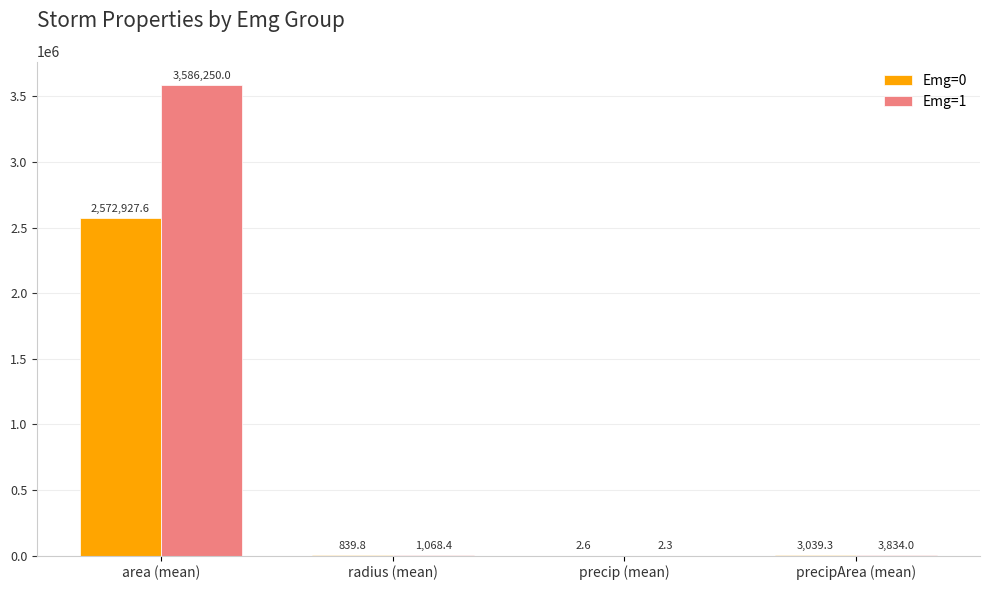

Reading right to left, extract all data points from this chart.

Emg=0: precipArea (mean)=3039.3	precip (mean)=2.6	radius (mean)=839.8	area (mean)=2572927.6
Emg=1: precipArea (mean)=3834.0	precip (mean)=2.3	radius (mean)=1068.4	area (mean)=3586250.0